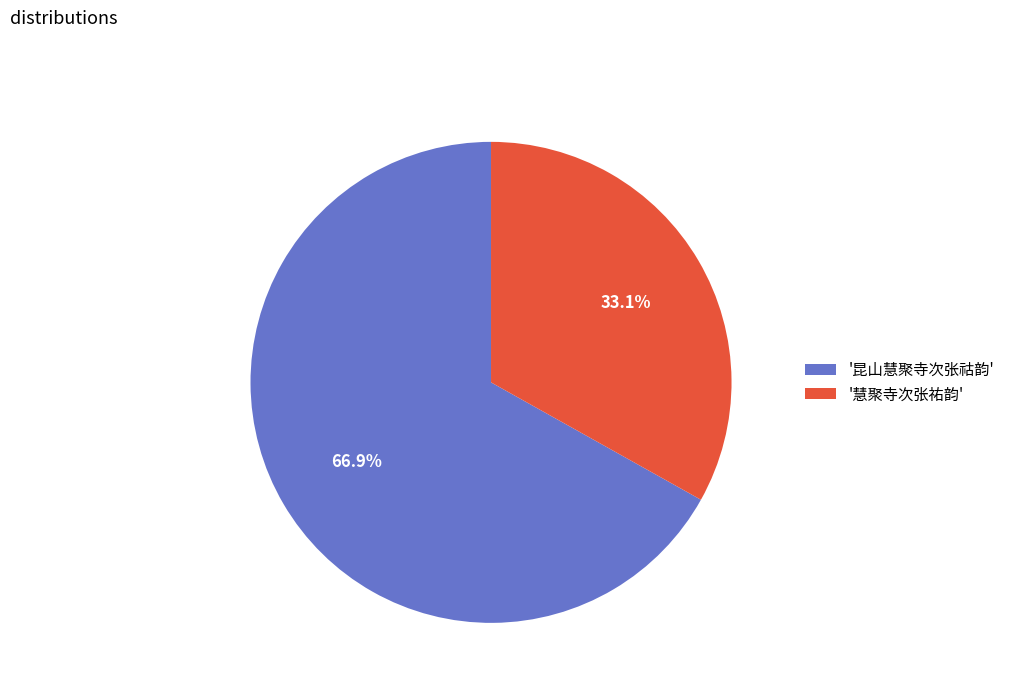

How many segments does this pie chart have?

2